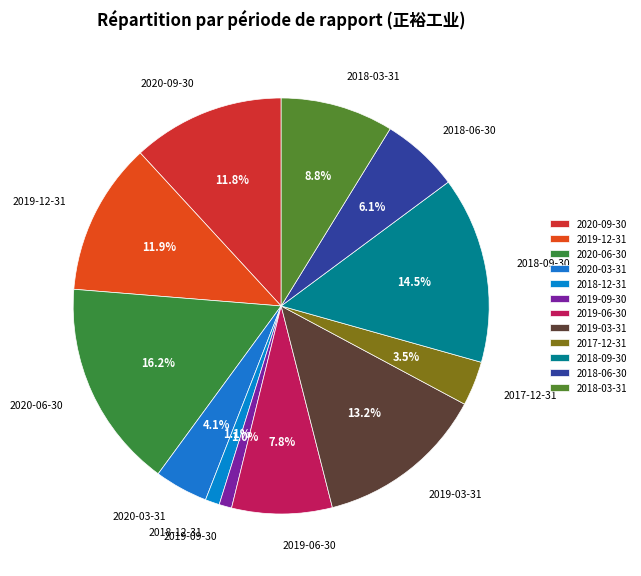

Is it true that 2017-12-31 is 18% of the pie?

False